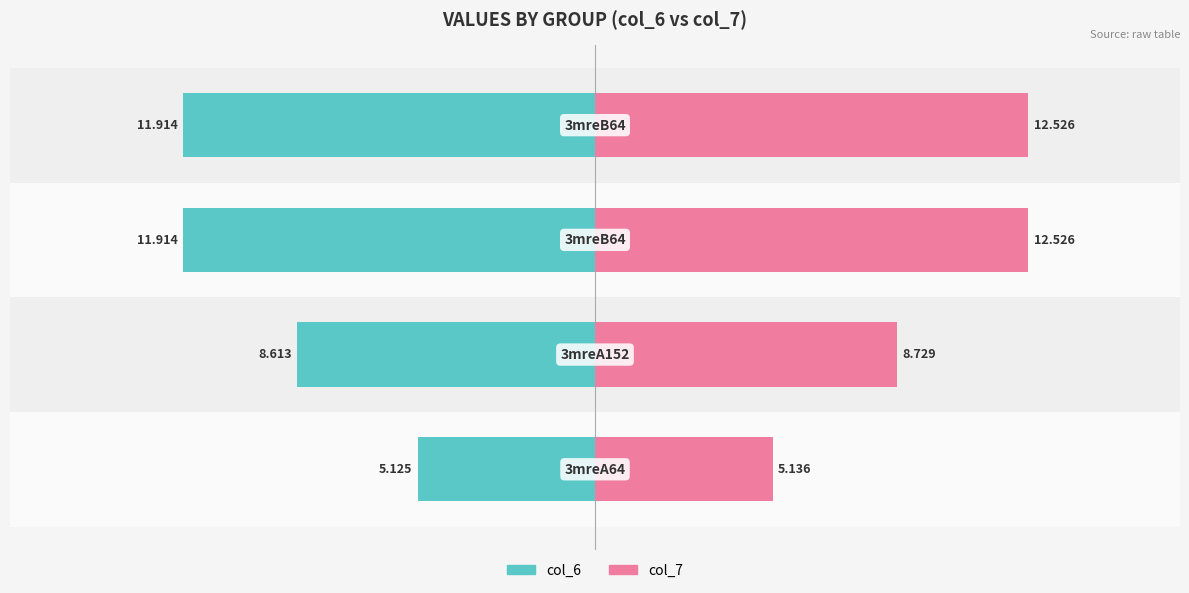

What is the value of the col_6 bar at the 2nd from the left?

-8.6